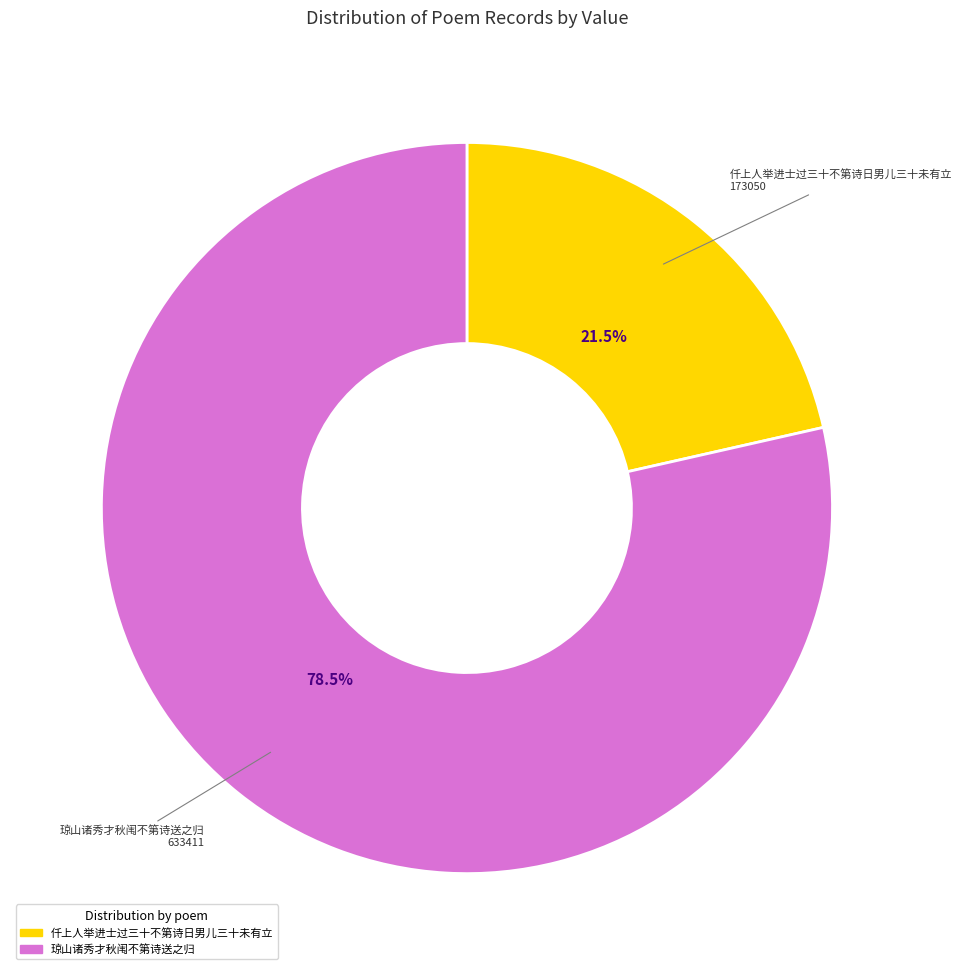

Which slice is the smallest?

仟上人举进士过三十不第诗日男儿三十未有立